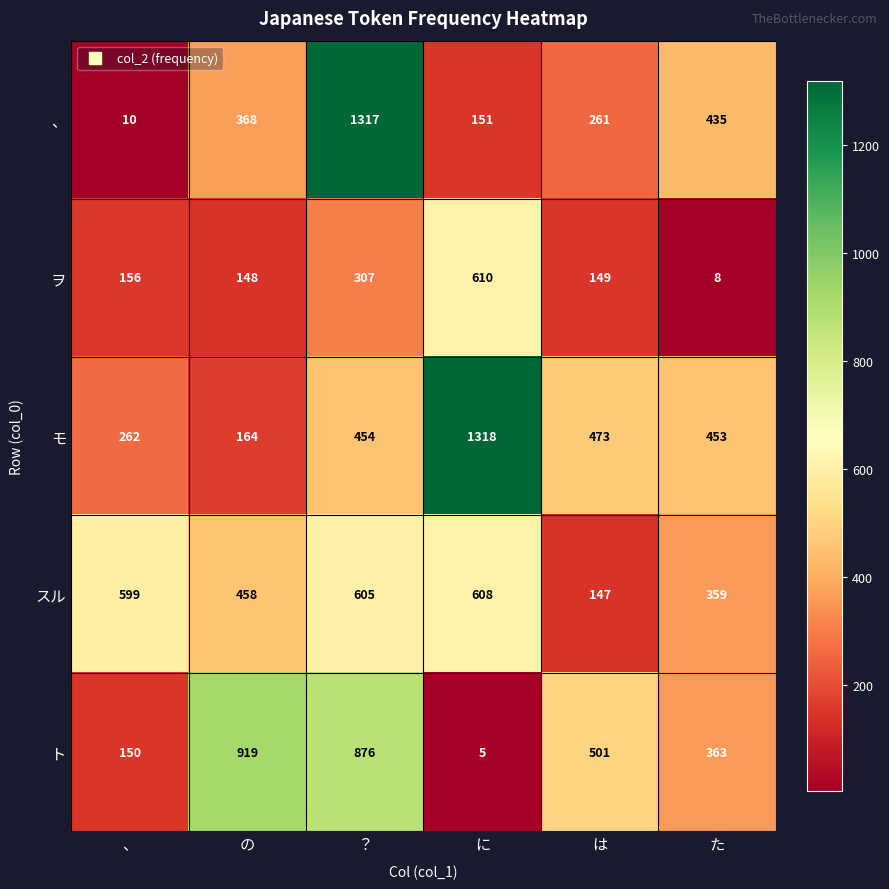

List the labels in order of ヲ value, smallest first.

た, の, は, 、, ？, に